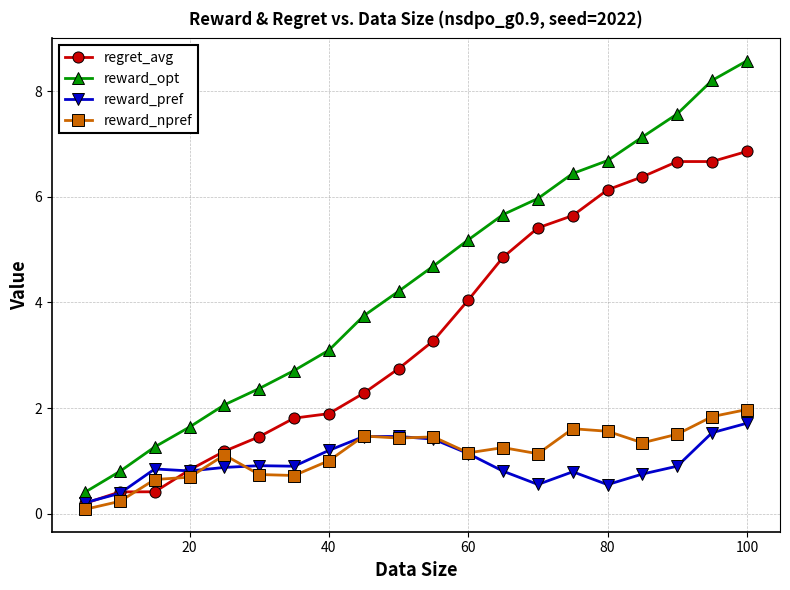

What is the greatest value displayed?

8.6